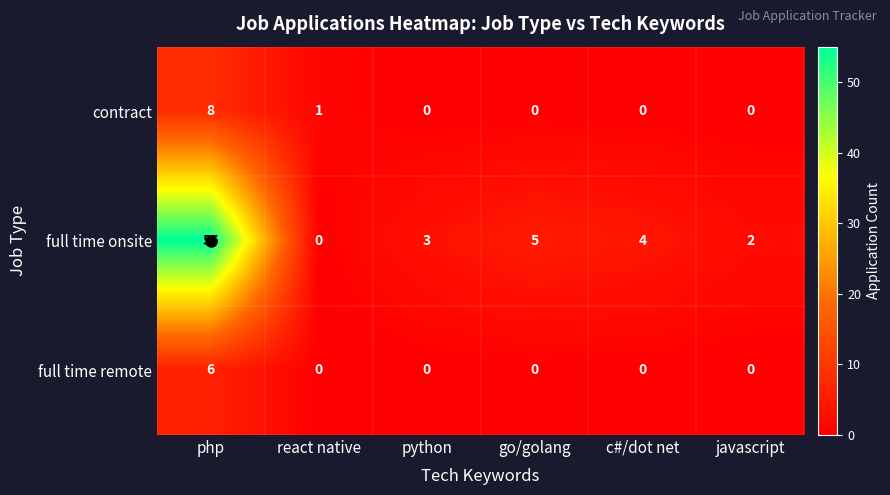

What is the total value across all series at php?

69